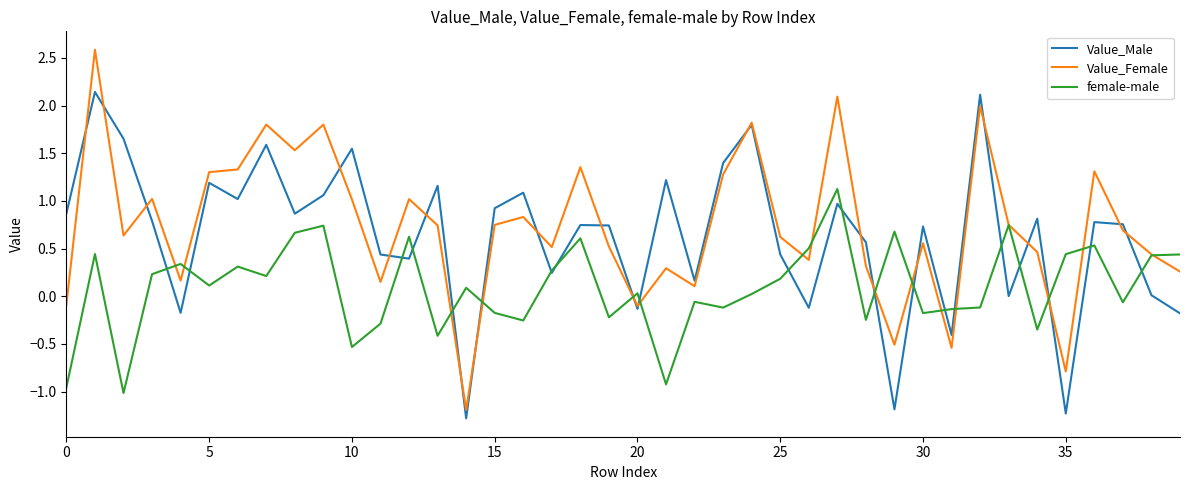

Which series has the widest spread of values?

Value_Female